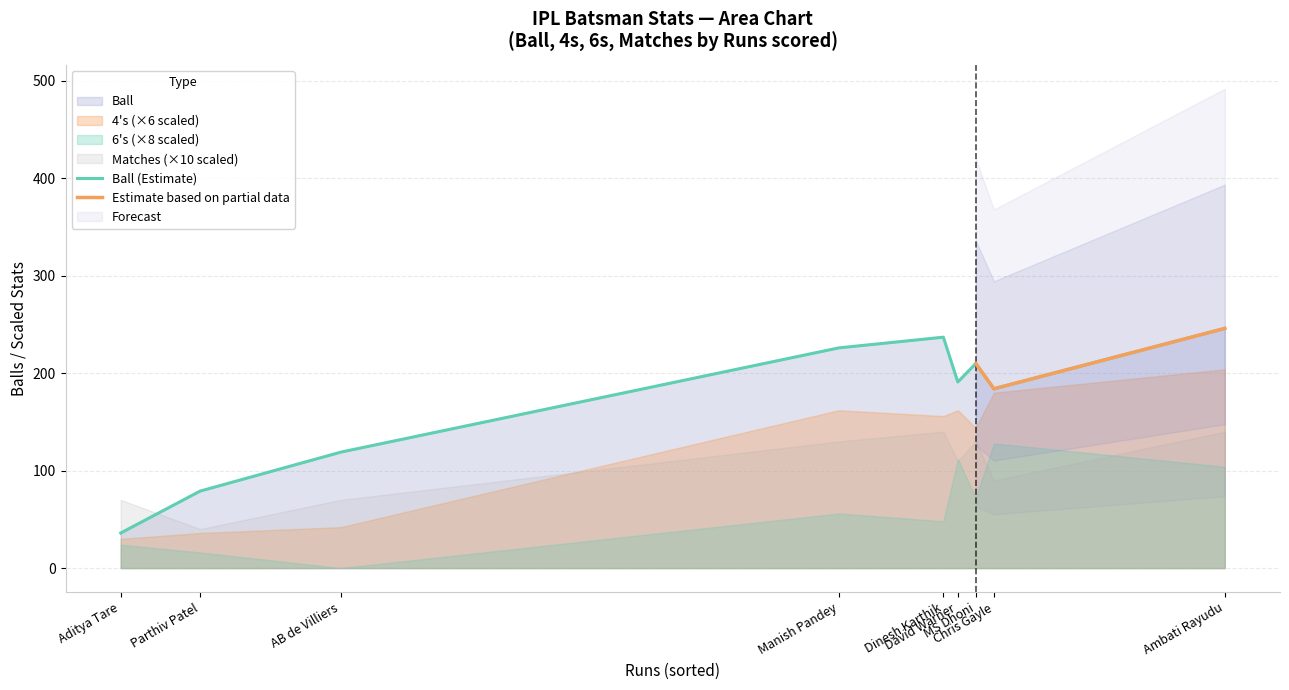

Which series has the largest total across all categories?

Ball